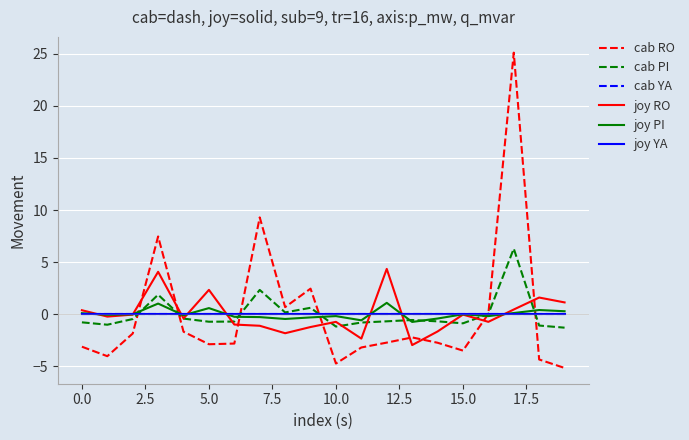

Does the chart have visible grid lines?

Yes